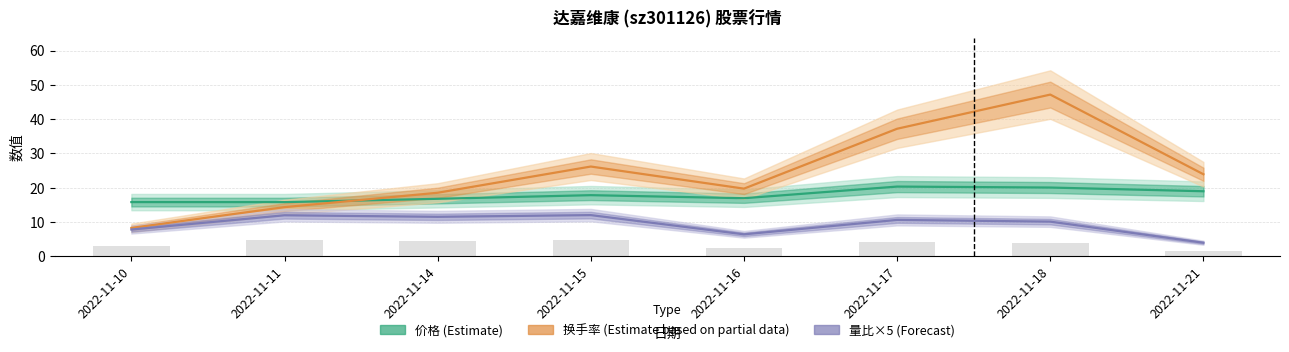

Does the chart contain stacked bars?

No